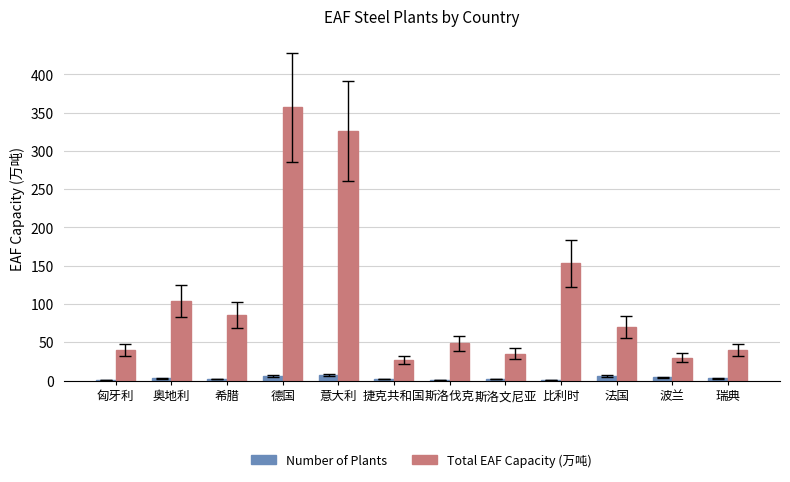

What is the sum of all Total EAF Capacity (万吨) values?

1316.0